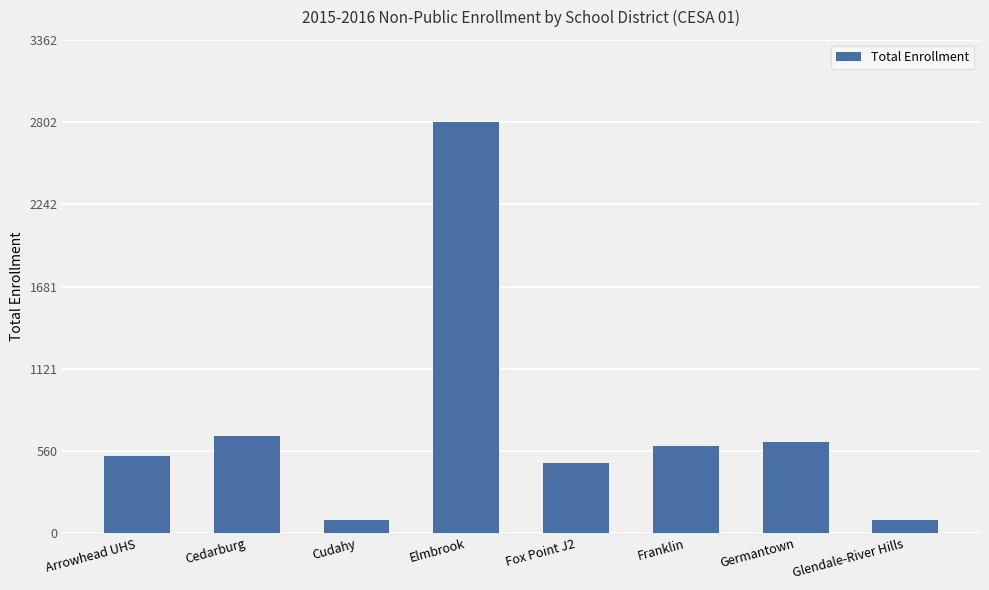

What is the difference between the maximum and minimum values?

2716